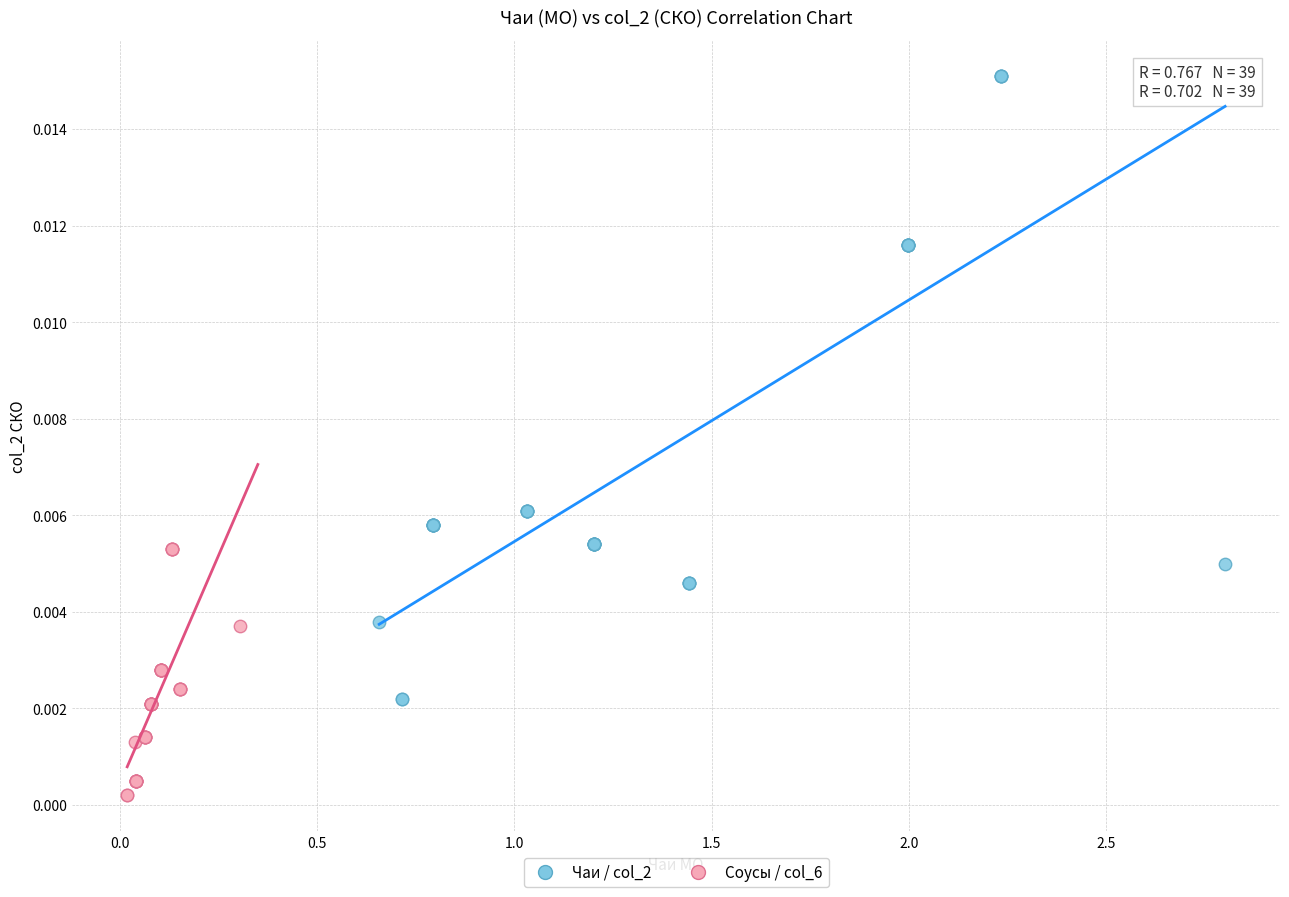

Which series contains the highest Y value?

Чаи / col_2